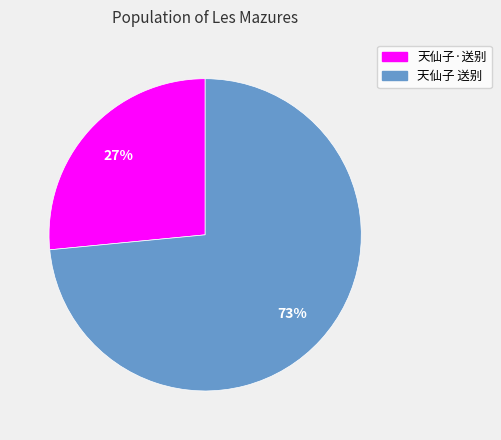

How many segments does this pie chart have?

2